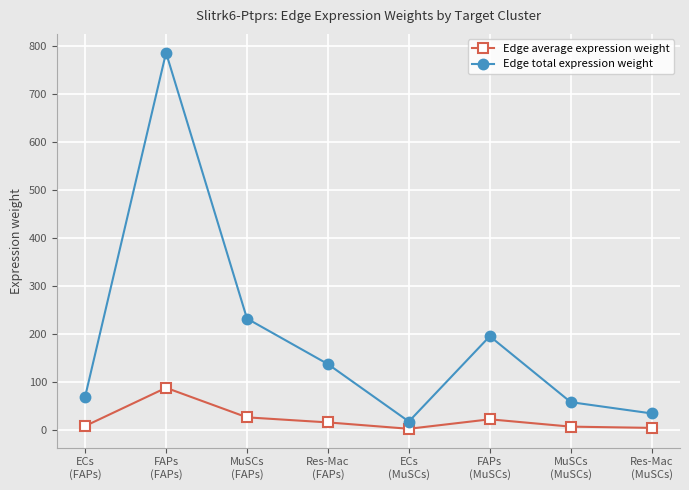

What is the sum of all Edge total expression weight values?

1525.5